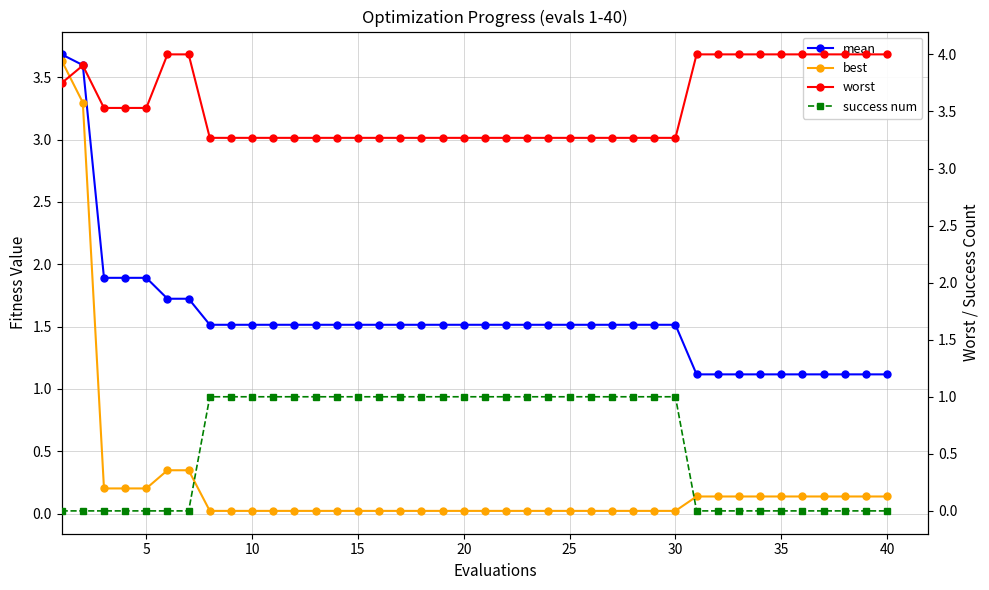

What is the difference between the second highest and minimum values in the mean series?

2.5